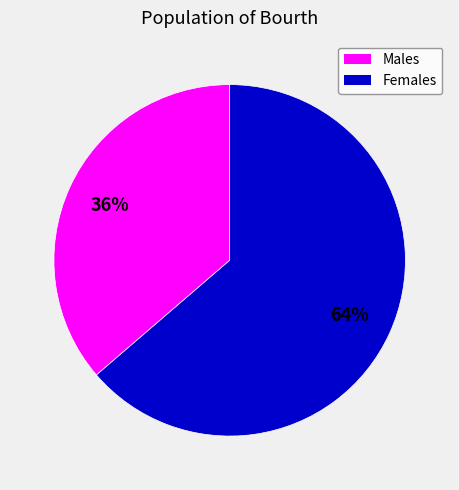

Does any single category account for the majority?

Yes